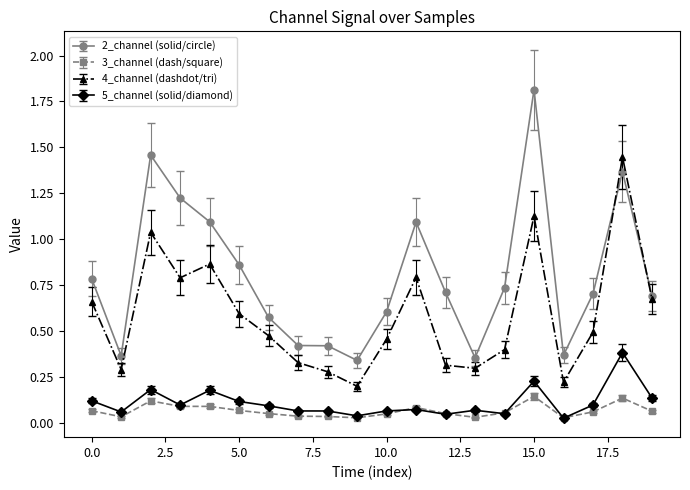

How many data points does each series have?

20